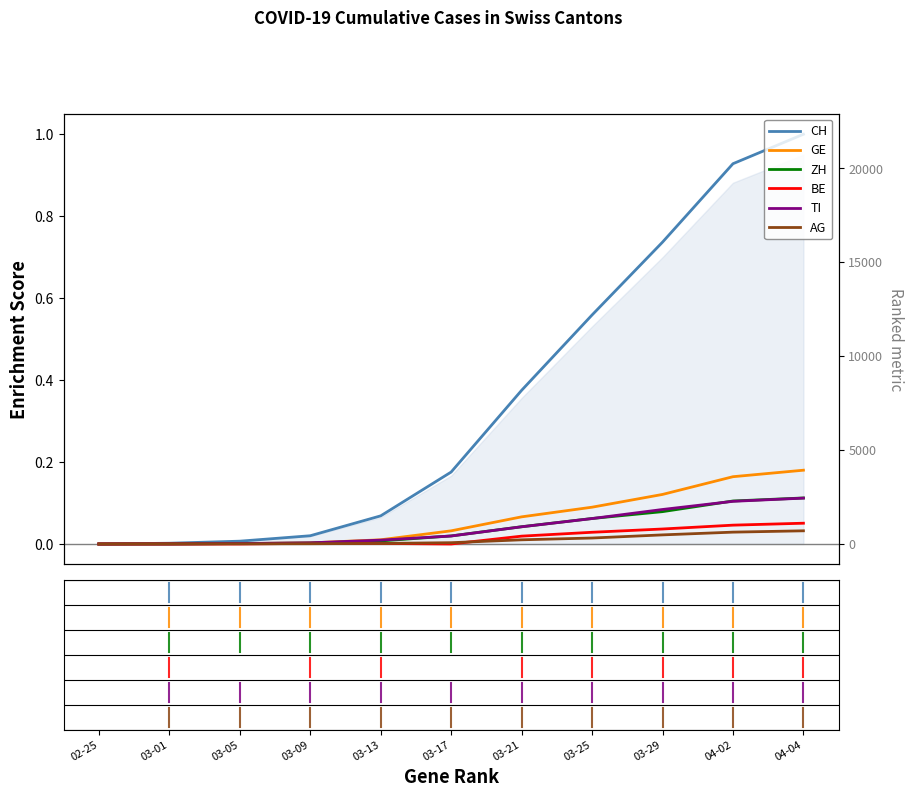

Which series changed the most between 03-17 and 03-21?

CH